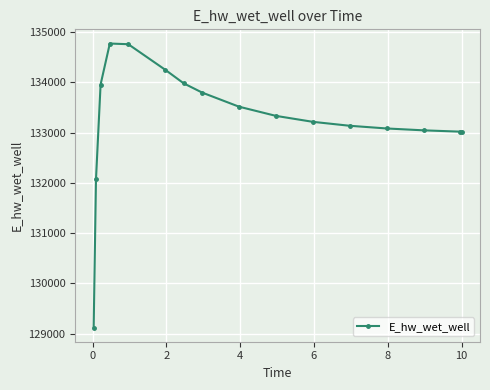

What is the smallest value displayed?

129122.9